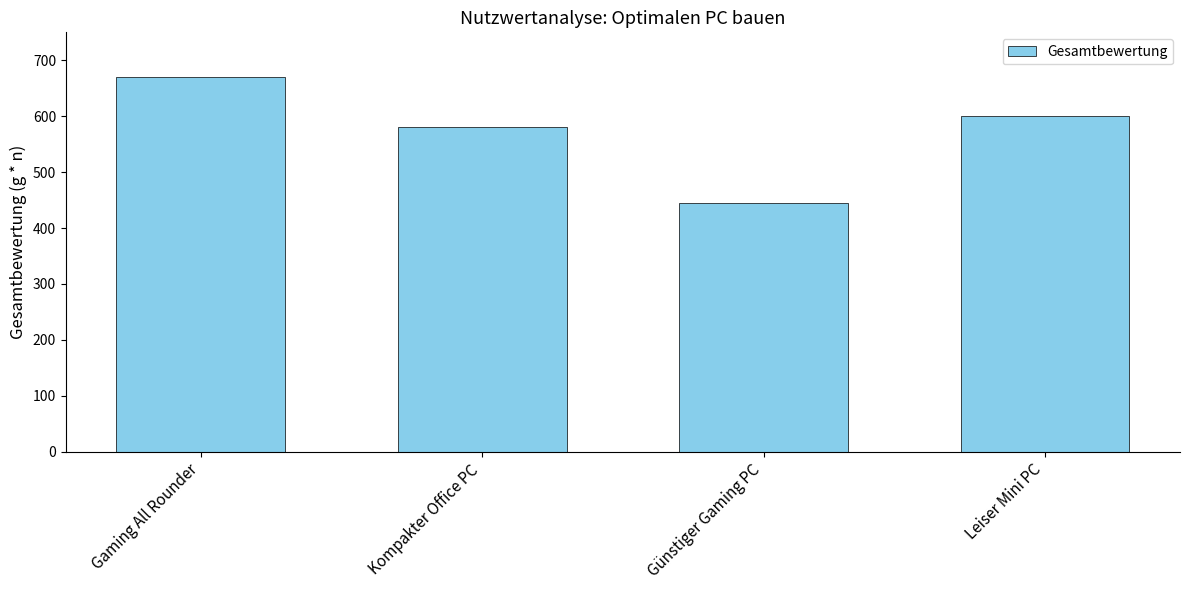

List the labels in order of value, largest first.

Gaming All Rounder, Leiser Mini PC, Kompakter Office PC, Günstiger Gaming PC